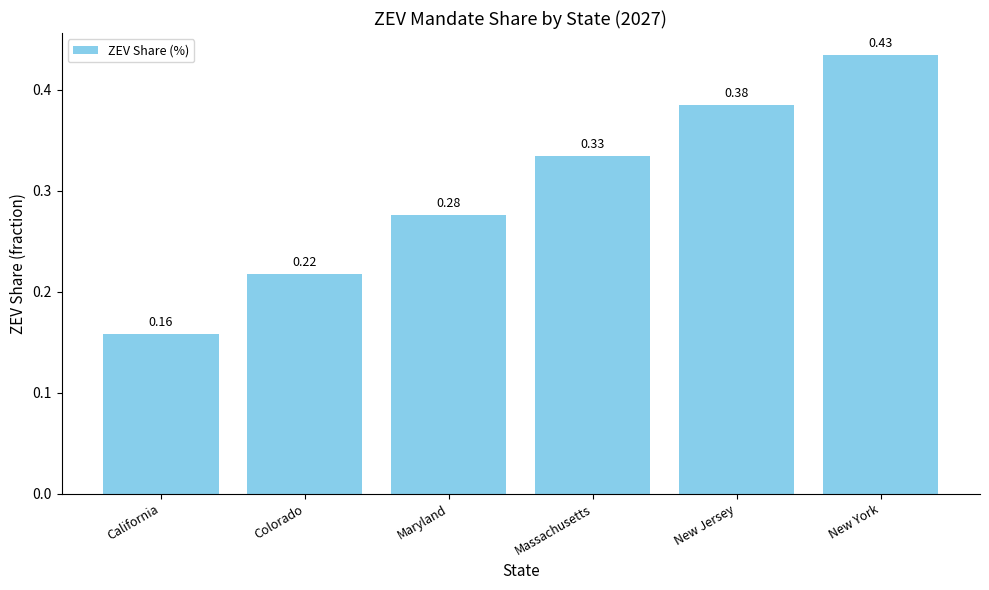

True or false: the data shows 0.1 at California.

False